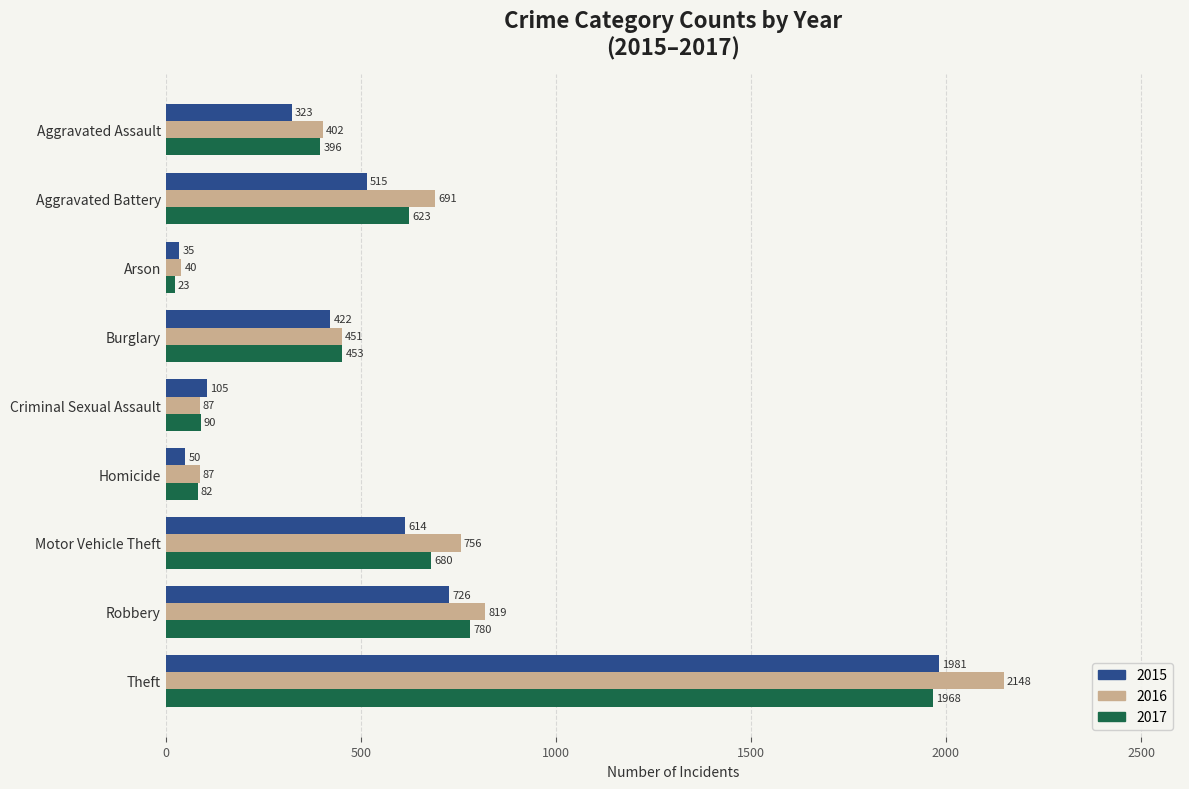

The 2016 series shows 2148 at Theft. True or false?

True